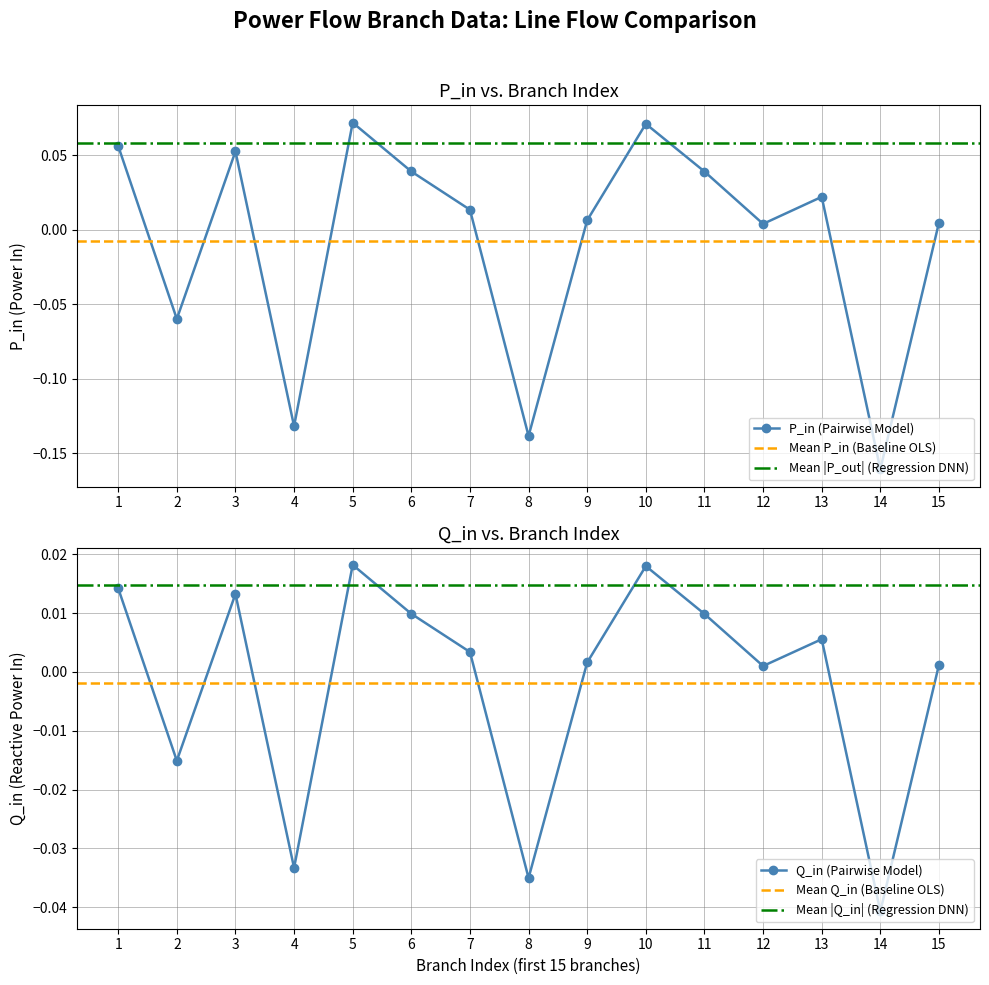

Does the chart have visible grid lines?

Yes